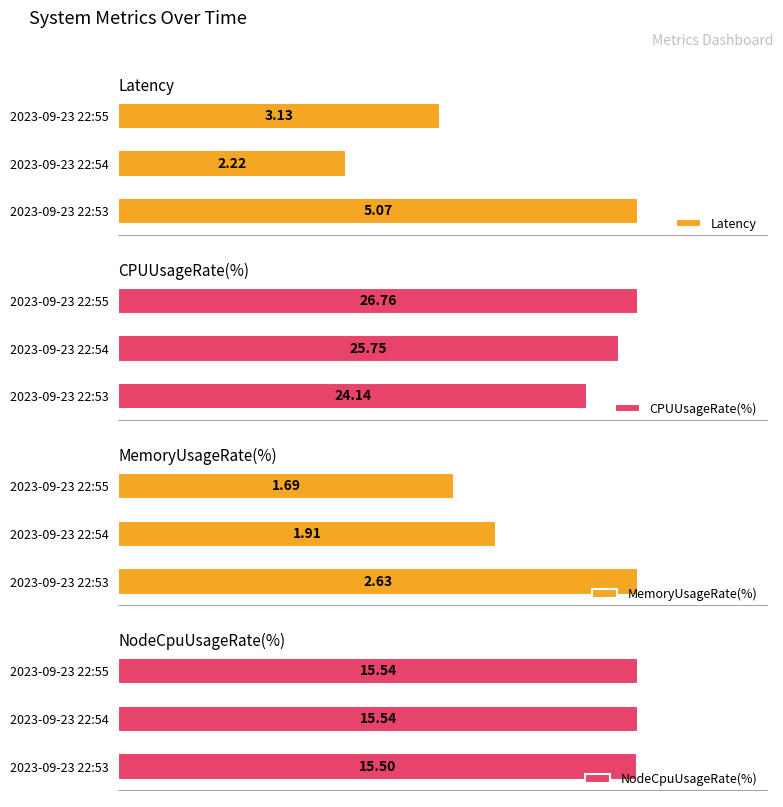

What is the value of the NodeCpuUsageRate(%) bar at the 3rd from the left?

15.5